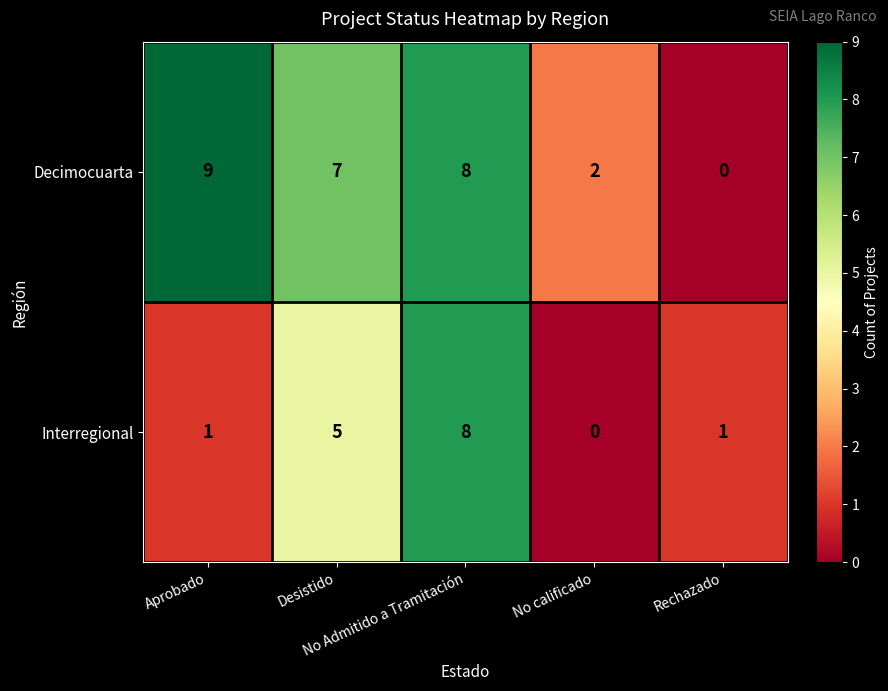

List the series in order of their overall mean, highest first.

Decimocuarta, Interregional